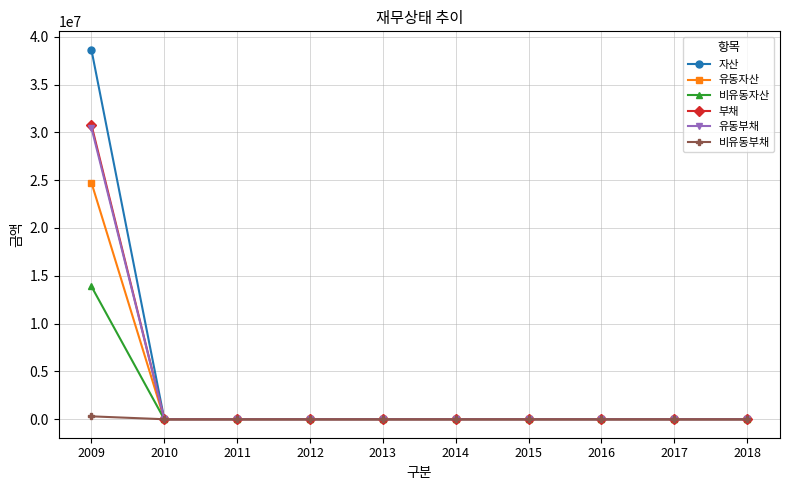

At which category is the sum across all series the highest?

2009